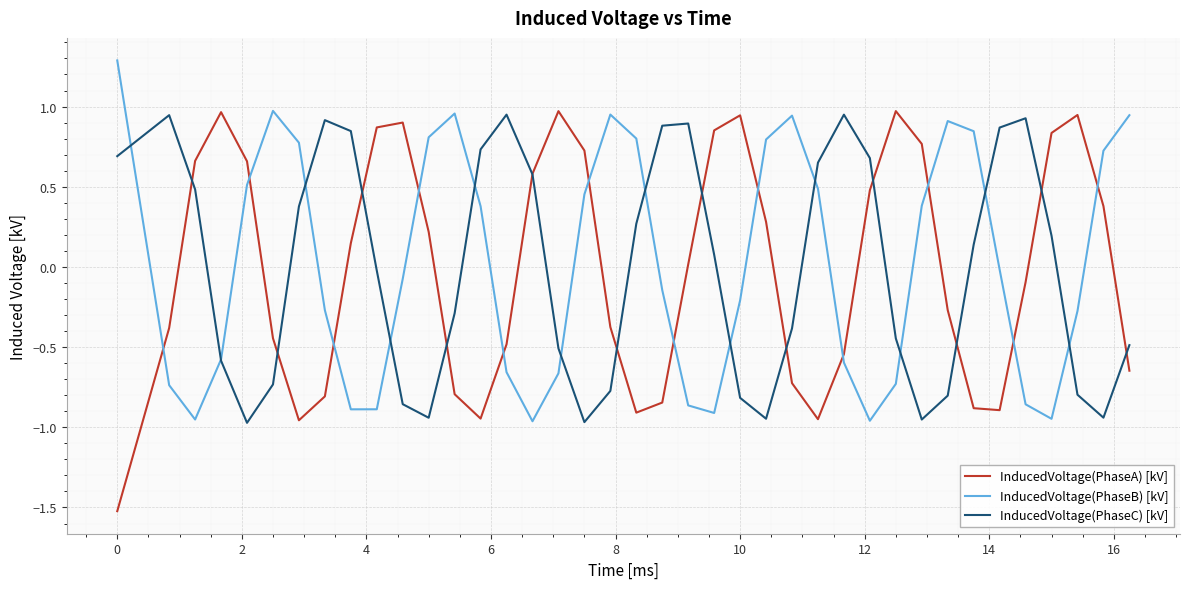

Which series has the largest range (max minus min)?

InducedVoltage(PhaseA) [kV]